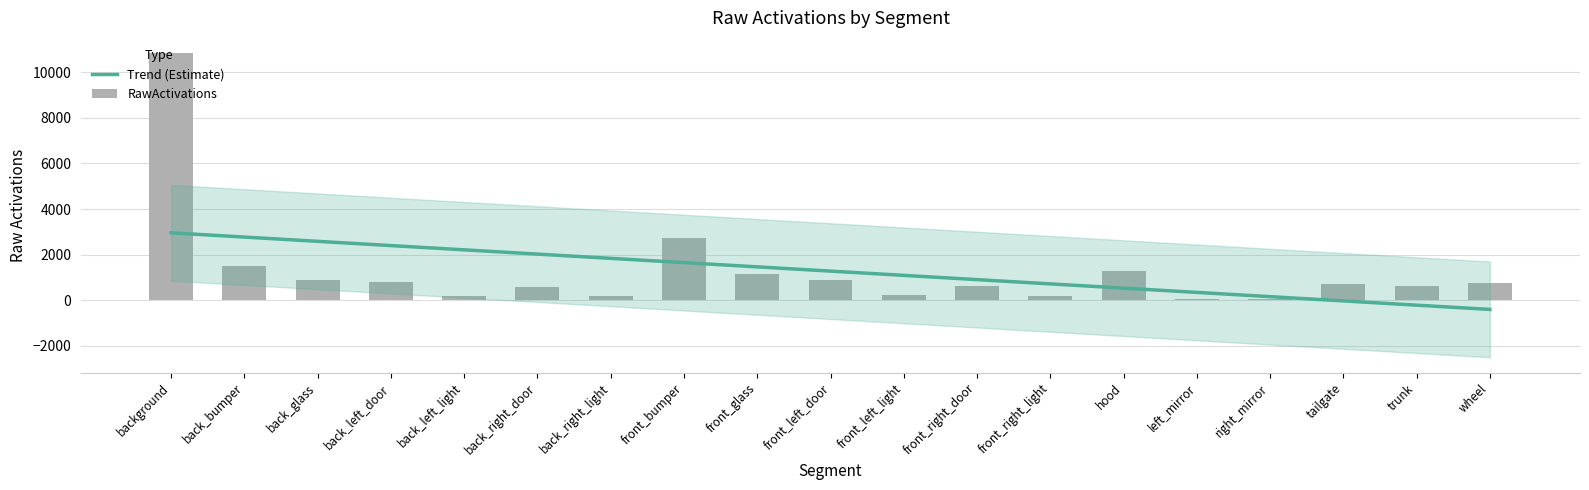

Rank the categories by RawActivations value from highest to lowest.

background, front_bumper, back_bumper, hood, front_glass, front_left_door, back_glass, back_left_door, wheel, tailgate, front_right_door, trunk, back_right_door, front_left_light, back_right_light, front_right_light, back_left_light, left_mirror, right_mirror